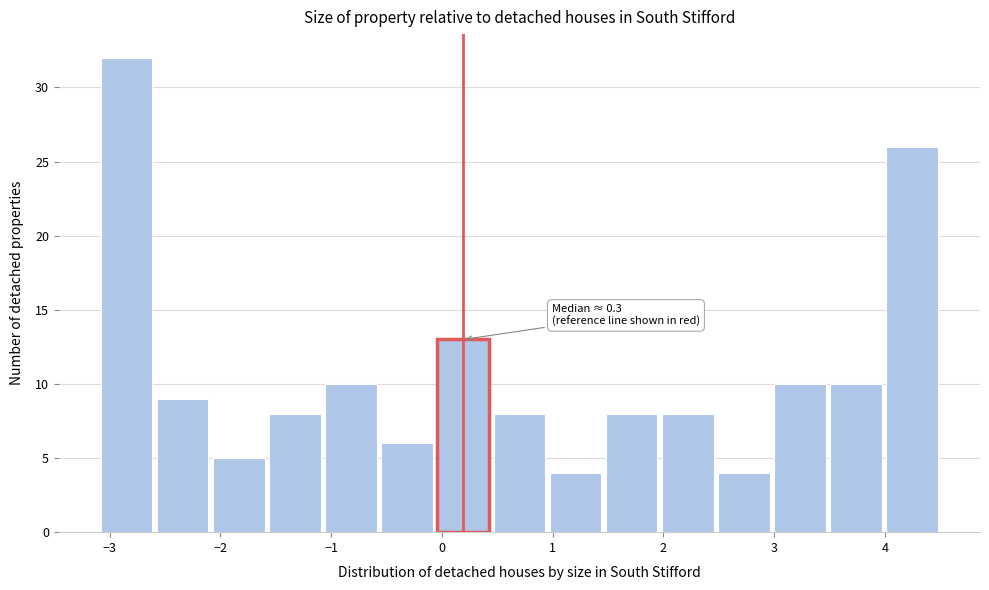

Which range on the x-axis has the tallest bar?

-3.1 to -2.6